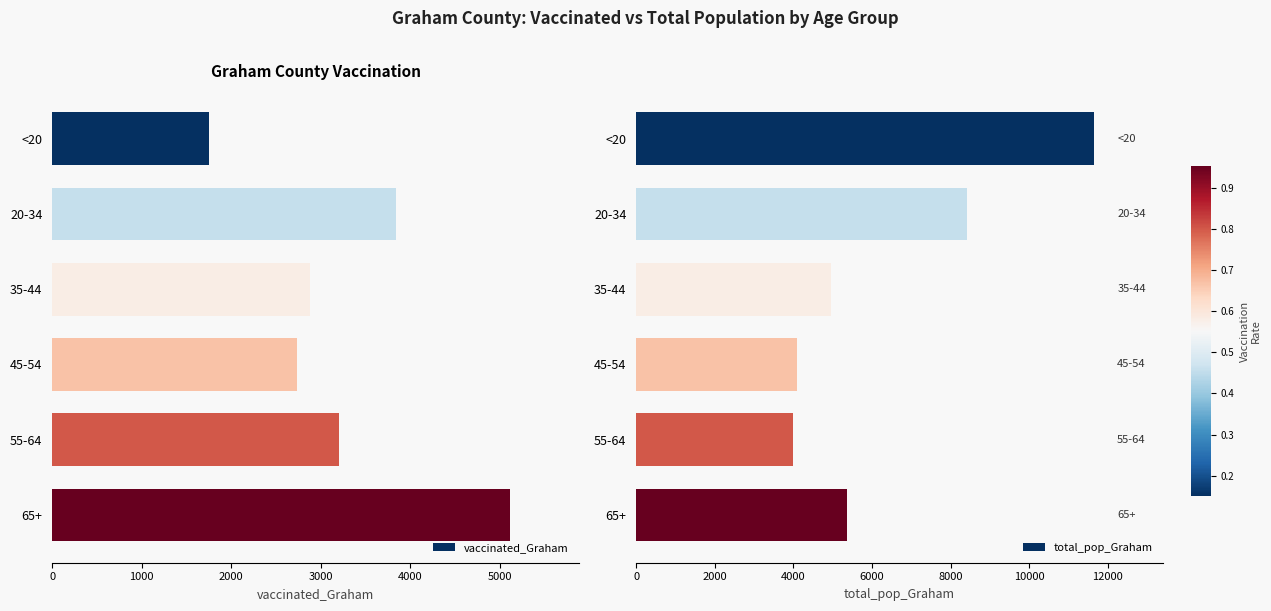

Which series has the widest spread of values?

total_pop_Graham